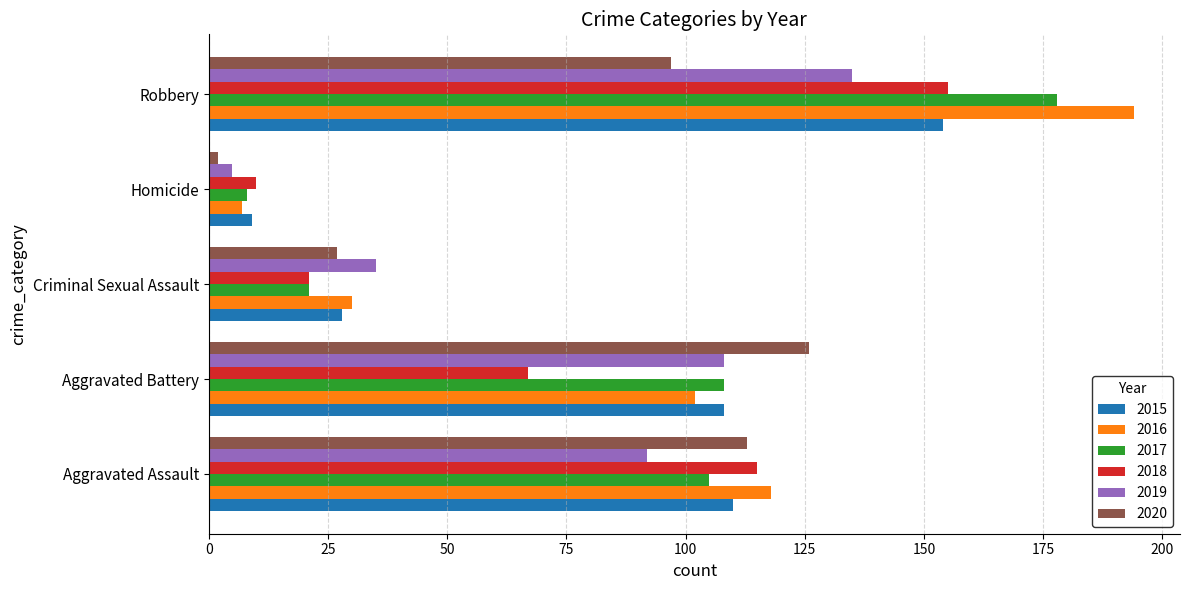

Count the number of data series in this chart.

6